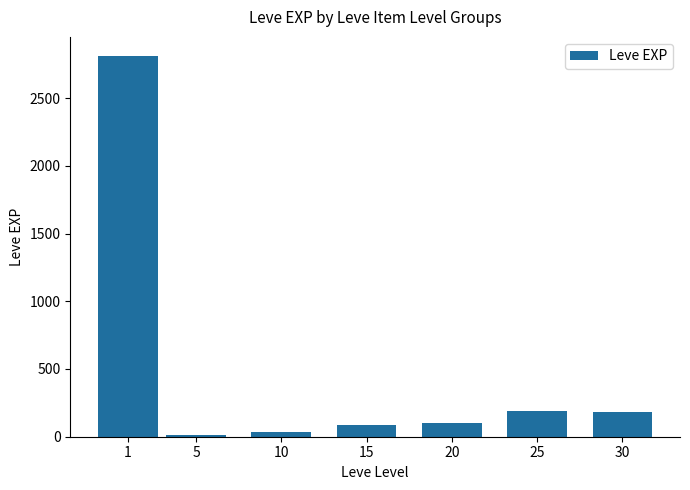

What is the ratio of the value at 1 to the value at 30?

15.4